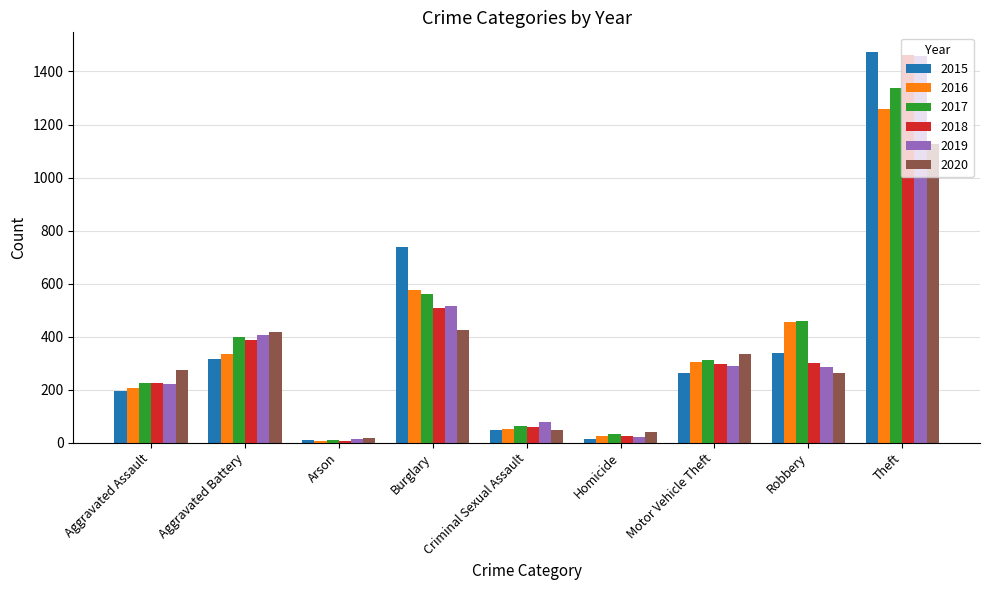

At how many categories does at least one series exceed 1141?

1